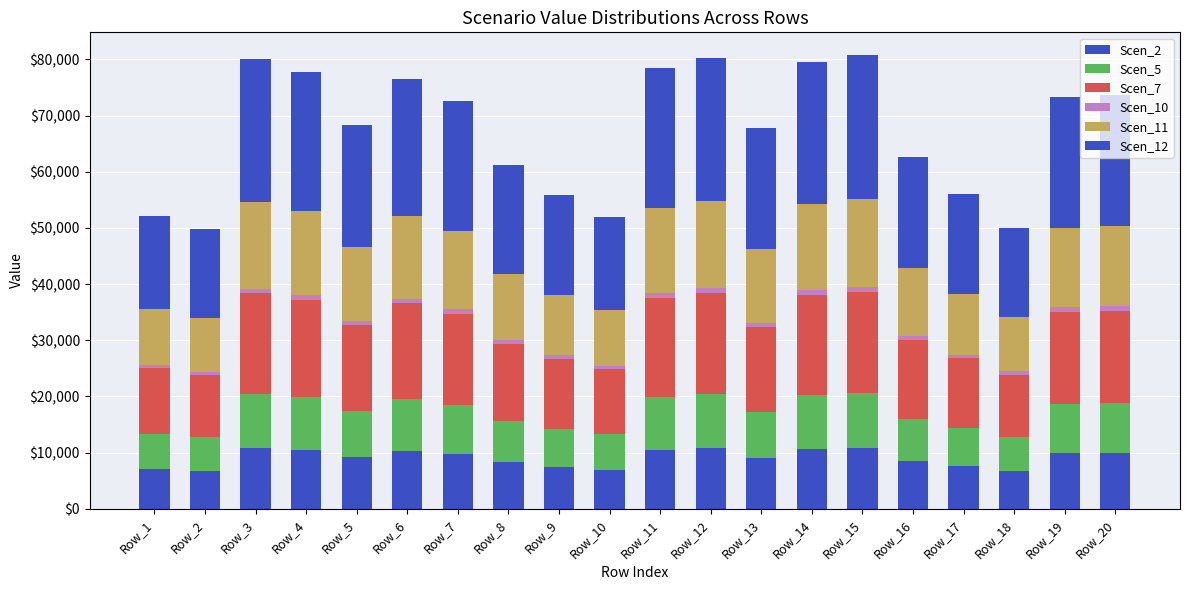

What is the sum of the Scen_7 values at Row_20 and Row_6?

33610.3